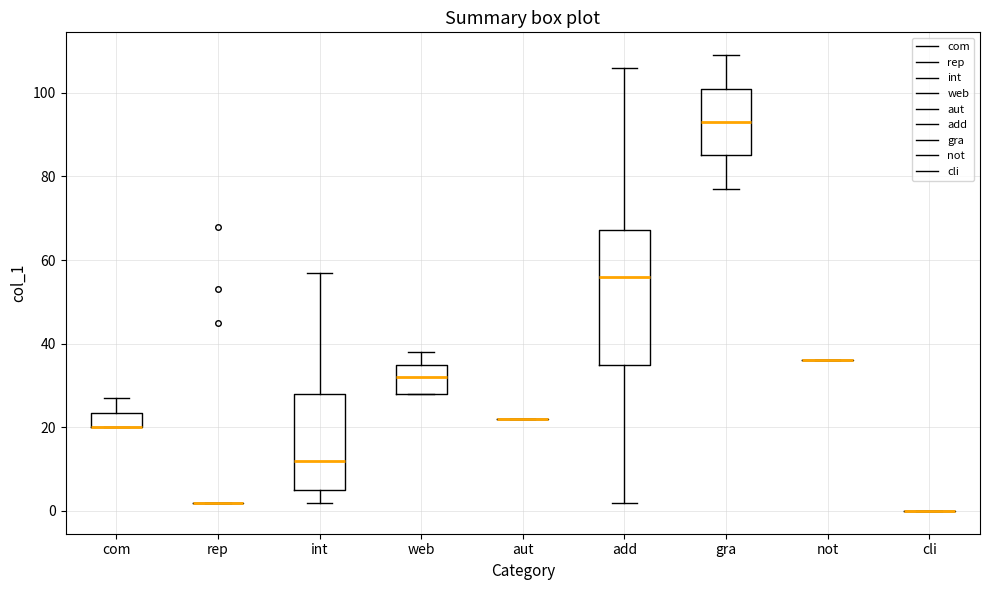

Reading left to right, transcribe this box plot: for each box, give where its median line is, the range the box spans, and where its two whiskers end, as read against the y-axis. The values are not printed on the chart, so give them approximately, as read against the axis.

com: median 20 (drawn on the box's lower edge), box 20 to 24, whiskers 20 to 28
rep: box collapsed to a line at 2, whiskers 2 to 2
int: median 12, box 6 to 28, whiskers 2 to 58
web: median 32, box 28 to 36, whiskers 28 to 38
aut: box collapsed to a line at 22, whiskers 22 to 22
add: median 56, box 36 to 68, whiskers 2 to 106
gra: median 94, box 86 to 102, whiskers 78 to 110
not: box collapsed to a line at 36, whiskers 36 to 36
cli: box collapsed to a line at 0, whiskers 0 to 0